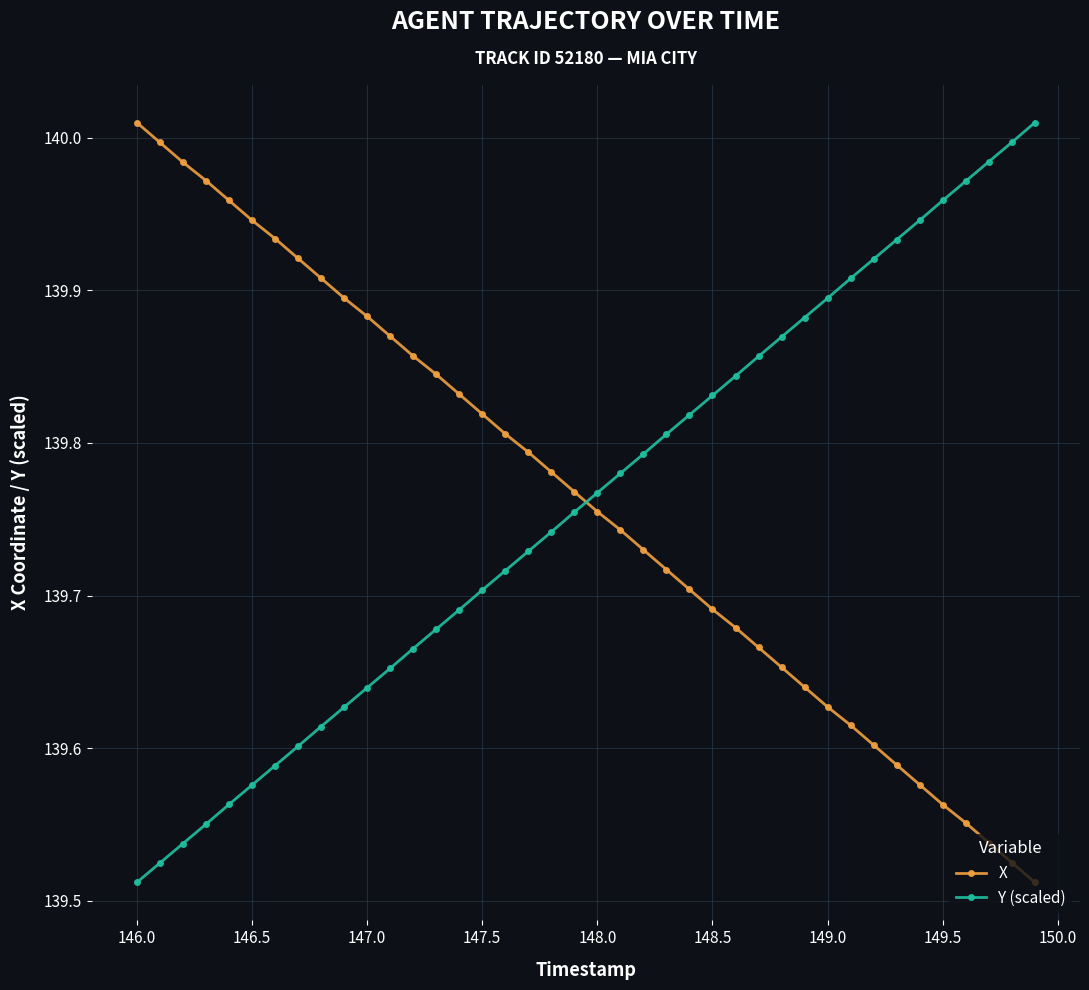

What is the difference between the second highest and second lowest values in the Y (scaled) series?

0.5